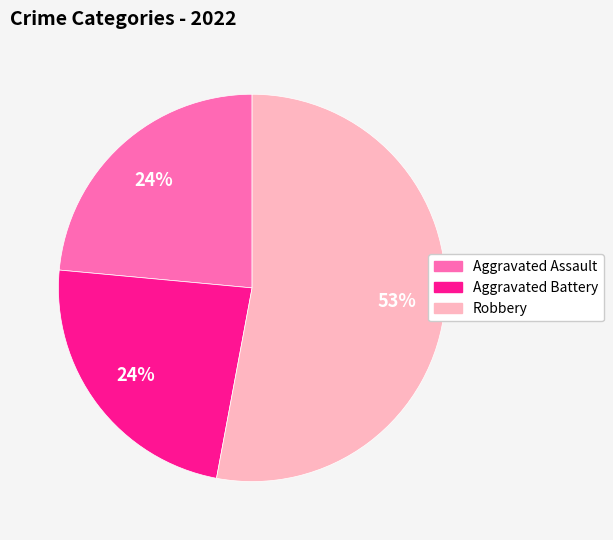

Is there a majority slice in this chart?

Yes